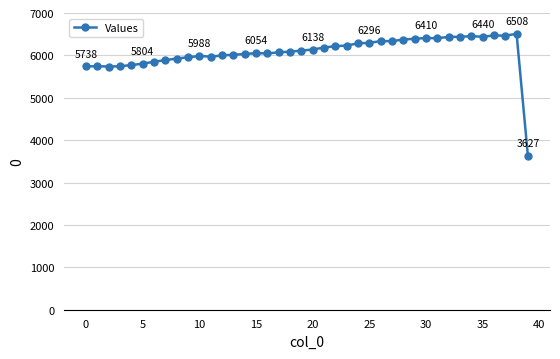

What is the maximum value shown in the chart?

6508